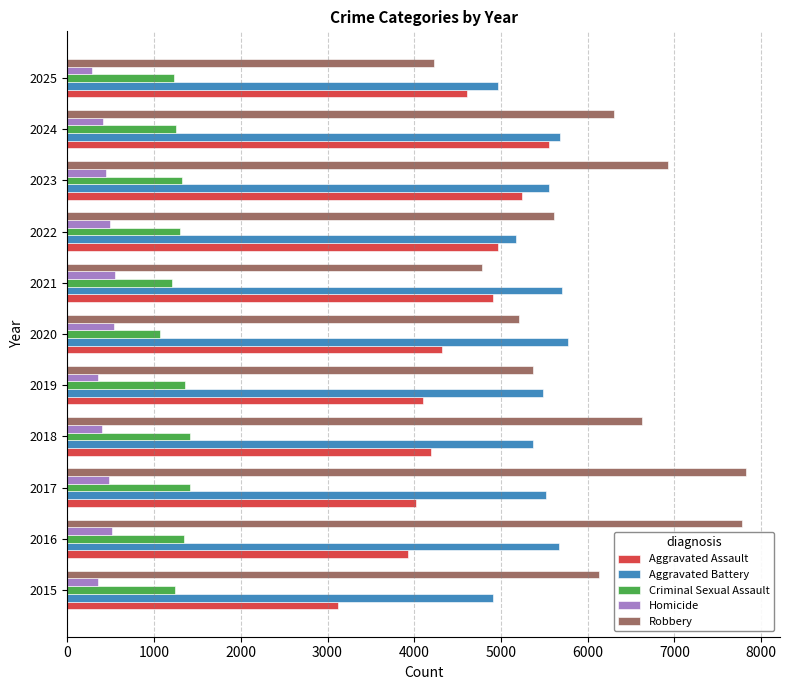

How many values in the Aggravated Assault series are below 4316?

5